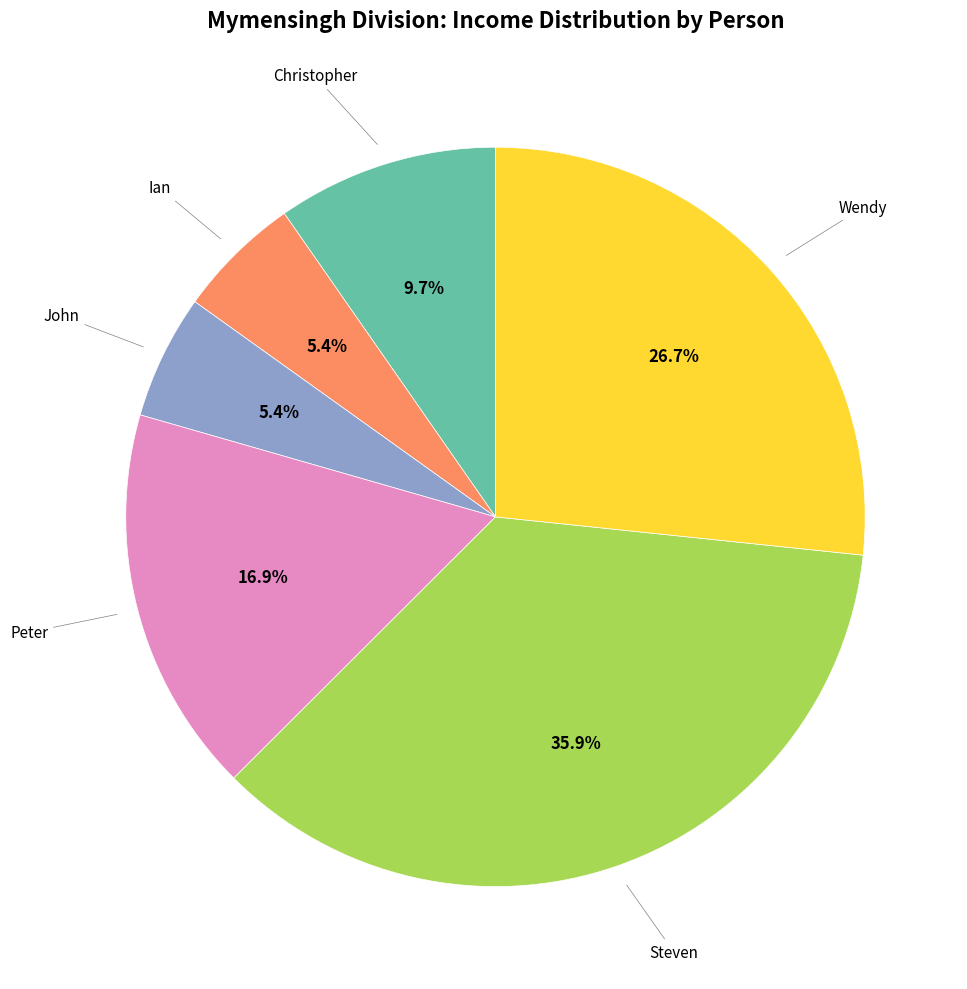

Is there a majority slice in this chart?

No